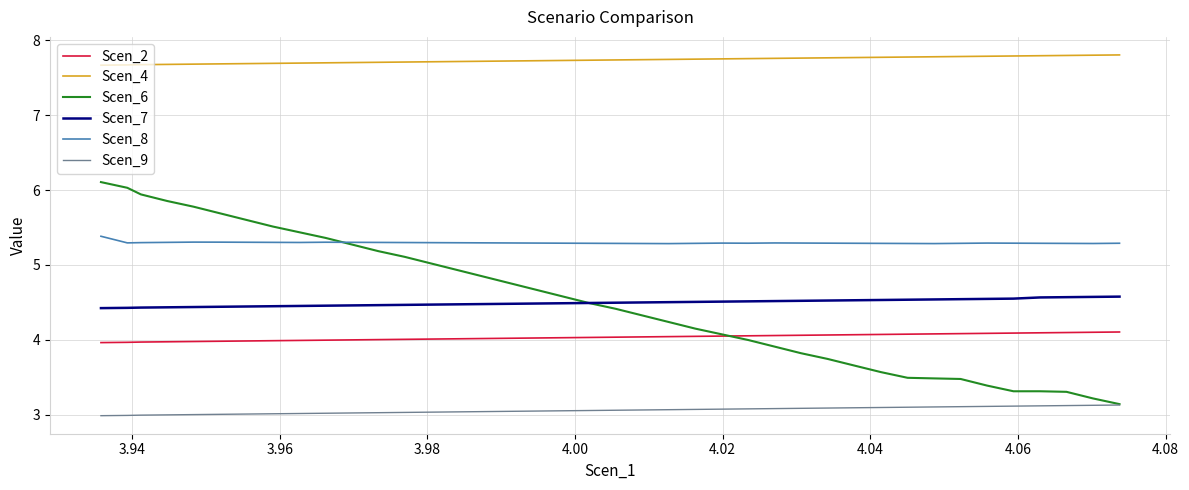

True or false: Scen_4 and Scen_6 intersect in this chart.

False